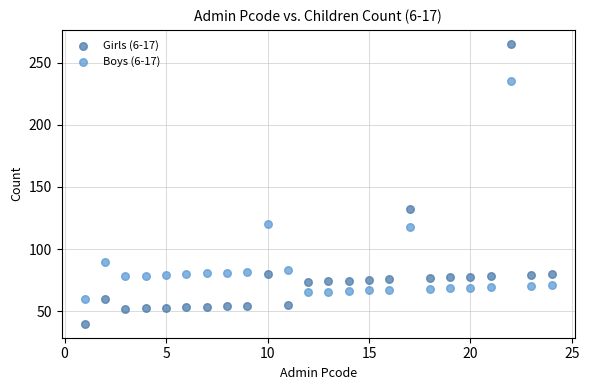

In the Boys (6-17) series, what Y value is closest to 147?

120.0